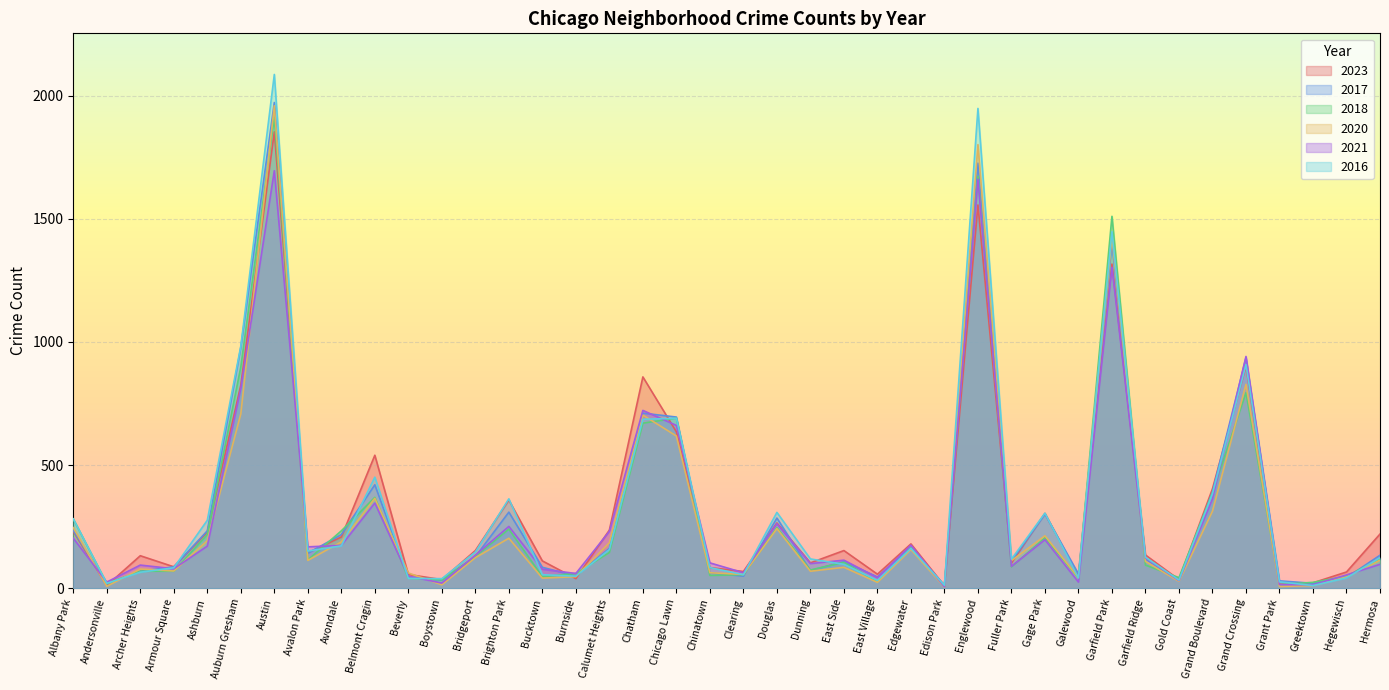

Reading left to right, what are all the values shown in this chart?

2023: Albany Park=231	Andersonville=11	Archer Heights=132	Armour Square=87	Ashburn=228	Auburn Gresham=824	Austin=1853	Avalon Park=144	Avondale=208	Belmont Cragin=540	Beverly=56	Boystown=35	Bridgeport=153	Brighton Park=358	Bucktown=111	Burnside=39	Calumet Heights=236	Chatham=858	Chicago Lawn=635	Chinatown=84	Clearing=68	Douglas=265	Dunning=103	East Side=153	East Village=57	Edgewater=180	Edison Park=10	Englewood=1556	Fuller Park=102	Gage Park=304	Galewood=49	Garfield Park=1316	Garfield Ridge=135	Gold Coast=35	Grand Boulevard=404	Grand Crossing=901	Grant Park=16	Greektown=22	Hegewisch=66	Hermosa=220
2017: Albany Park=235	Andersonville=17	Archer Heights=69	Armour Square=87	Ashburn=233	Auburn Gresham=978	Austin=1972	Avalon Park=142	Avondale=218	Belmont Cragin=420	Beverly=46	Boystown=33	Bridgeport=128	Brighton Park=309	Bucktown=85	Burnside=50	Calumet Heights=162	Chatham=711	Chicago Lawn=695	Chinatown=63	Clearing=49	Douglas=285	Dunning=72	East Side=108	East Village=46	Edgewater=166	Edison Park=12	Englewood=1726	Fuller Park=110	Gage Park=301	Galewood=58	Garfield Park=1401	Garfield Ridge=119	Gold Coast=31	Grand Boulevard=392	Grand Crossing=936	Grant Park=30	Greektown=20	Hegewisch=43	Hermosa=134
2018: Albany Park=281	Andersonville=19	Archer Heights=69	Armour Square=69	Ashburn=218	Auburn Gresham=898	Austin=1912	Avalon Park=115	Avondale=233	Belmont Cragin=369	Beverly=41	Boystown=34	Bridgeport=129	Brighton Park=240	Bucktown=47	Burnside=60	Calumet Heights=145	Chatham=670	Chicago Lawn=691	Chinatown=52	Clearing=55	Douglas=246	Dunning=74	East Side=105	East Village=26	Edgewater=164	Edison Park=9	Englewood=1672	Fuller Park=87	Gage Park=205	Galewood=42	Garfield Park=1510	Garfield Ridge=94	Gold Coast=43	Grand Boulevard=388	Grand Crossing=794	Grant Park=15	Greektown=24	Hegewisch=49	Hermosa=118
2020: Albany Park=246	Andersonville=8	Archer Heights=78	Armour Square=70	Ashburn=193	Auburn Gresham=708	Austin=1959	Avalon Park=113	Avondale=188	Belmont Cragin=365	Beverly=62	Boystown=14	Bridgeport=124	Brighton Park=203	Bucktown=41	Burnside=47	Calumet Heights=185	Chatham=703	Chicago Lawn=618	Chinatown=63	Clearing=56	Douglas=242	Dunning=69	East Side=85	East Village=24	Edgewater=157	Edison Park=5	Englewood=1801	Fuller Park=112	Gage Park=213	Galewood=43	Garfield Park=1426	Garfield Ridge=109	Gold Coast=28	Grand Boulevard=313	Grand Crossing=828	Grant Park=7	Greektown=11	Hegewisch=46	Hermosa=114
2021: Albany Park=203	Andersonville=25	Archer Heights=94	Armour Square=79	Ashburn=171	Auburn Gresham=811	Austin=1695	Avalon Park=168	Avondale=174	Belmont Cragin=346	Beverly=49	Boystown=21	Bridgeport=134	Brighton Park=251	Bucktown=77	Burnside=60	Calumet Heights=231	Chatham=722	Chicago Lawn=661	Chinatown=103	Clearing=63	Douglas=262	Dunning=100	East Side=114	East Village=43	Edgewater=175	Edison Park=6	Englewood=1660	Fuller Park=89	Gage Park=197	Galewood=25	Garfield Park=1303	Garfield Ridge=123	Gold Coast=31	Grand Boulevard=363	Grand Crossing=941	Grant Park=15	Greektown=14	Hegewisch=54	Hermosa=97
2016: Albany Park=282	Andersonville=20	Archer Heights=65	Armour Square=83	Ashburn=276	Auburn Gresham=983	Austin=2086	Avalon Park=151	Avondale=172	Belmont Cragin=451	Beverly=40	Boystown=39	Bridgeport=147	Brighton Park=363	Bucktown=55	Burnside=49	Calumet Heights=157	Chatham=686	Chicago Lawn=690	Chinatown=84	Clearing=55	Douglas=308	Dunning=119	East Side=97	East Village=32	Edgewater=162	Edison Park=12	Englewood=1948	Fuller Park=118	Gage Park=305	Galewood=42	Garfield Park=1448	Garfield Ridge=126	Gold Coast=33	Grand Boulevard=384	Grand Crossing=908	Grant Park=26	Greektown=11	Hegewisch=42	Hermosa=124